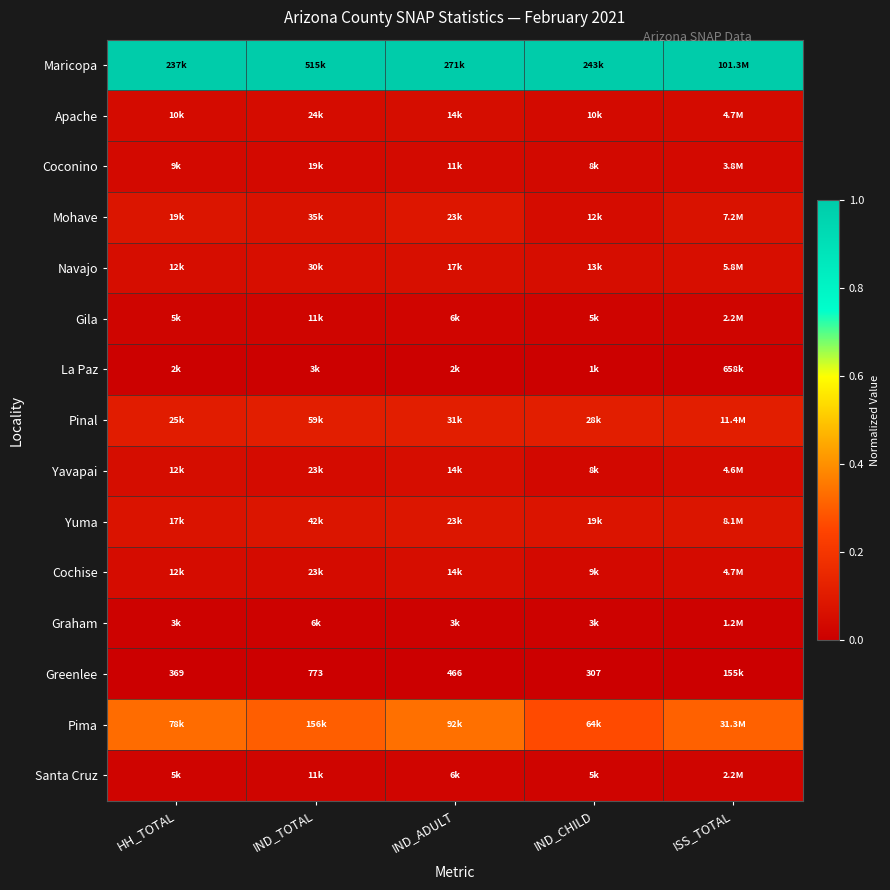

The value of La Paz at IND_CHILD is 0.0. True or false?

False